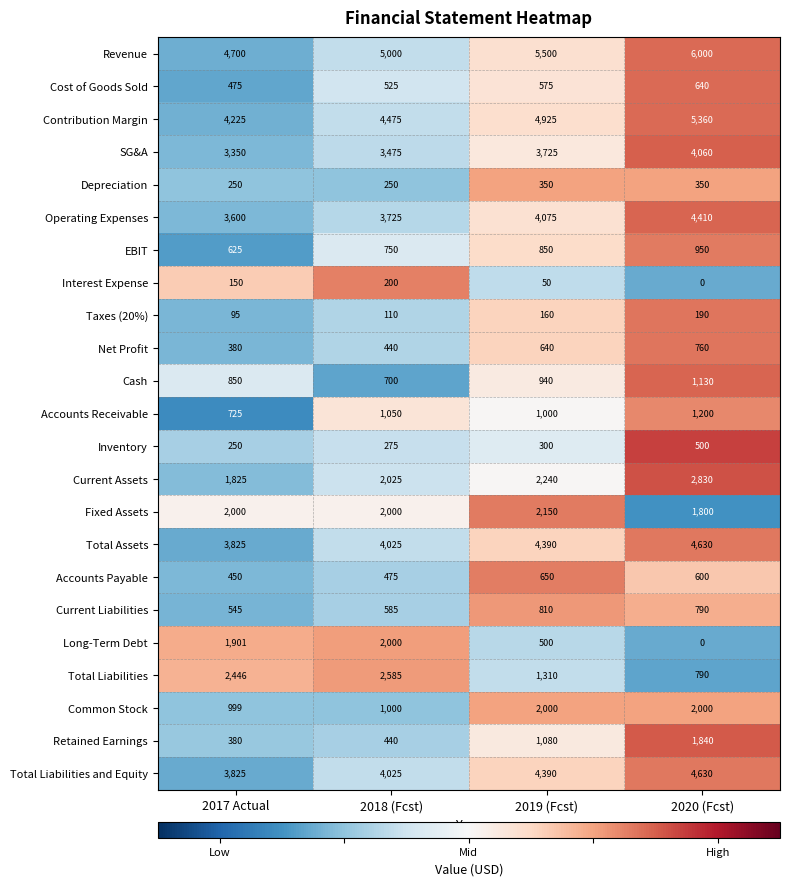

What value does the Inventory series have at 2020 (Fcst), to the nearest 50?

500